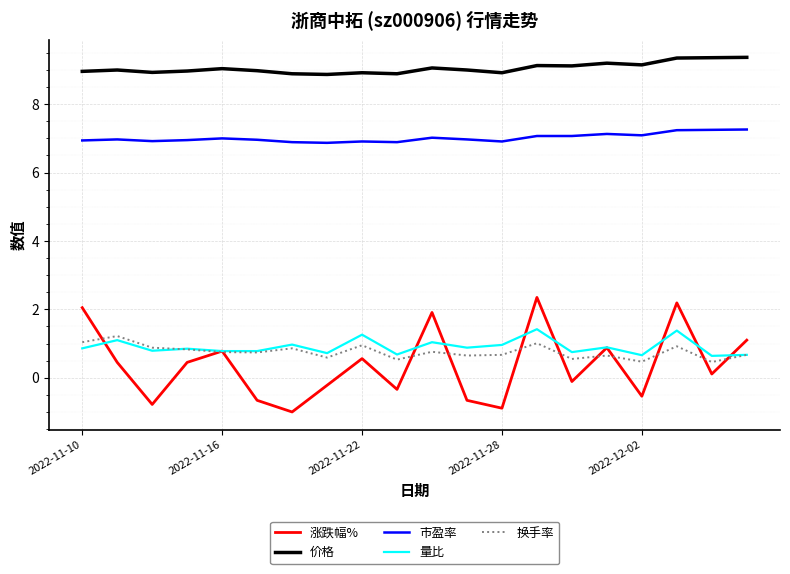

Count the number of categories in the chart.

20